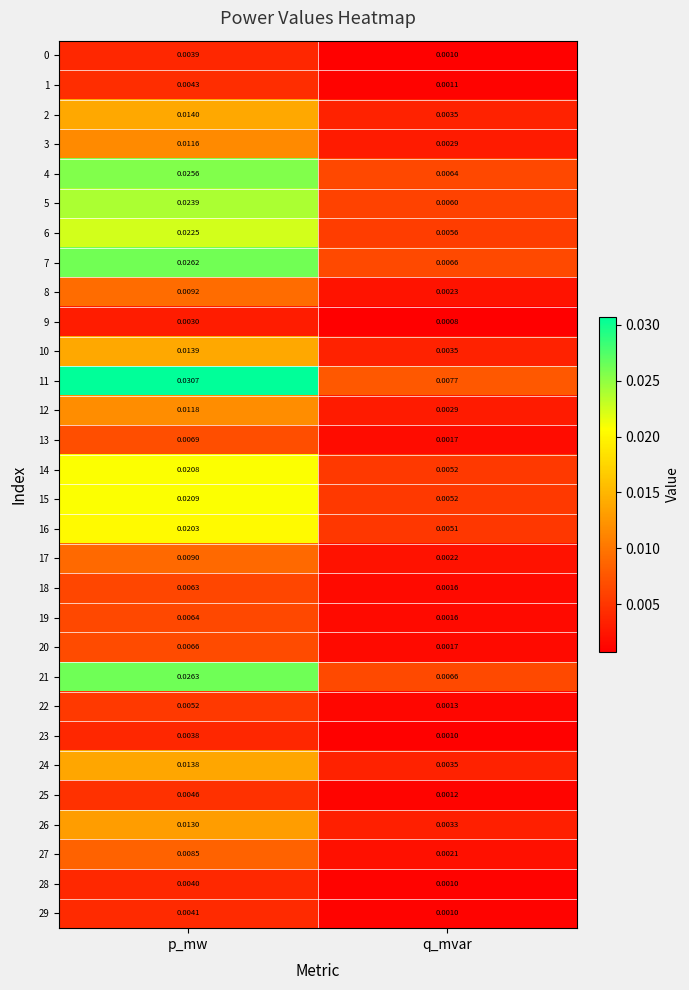

List the labels in order of 11 value, smallest first.

q_mvar, p_mw